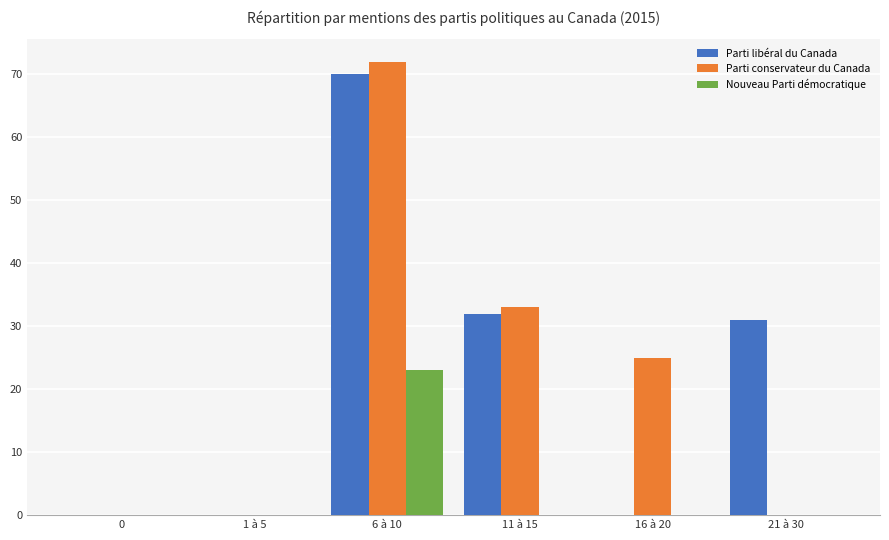

Which series changed the most between 11 à 15 and 16 à 20?

Parti libéral du Canada